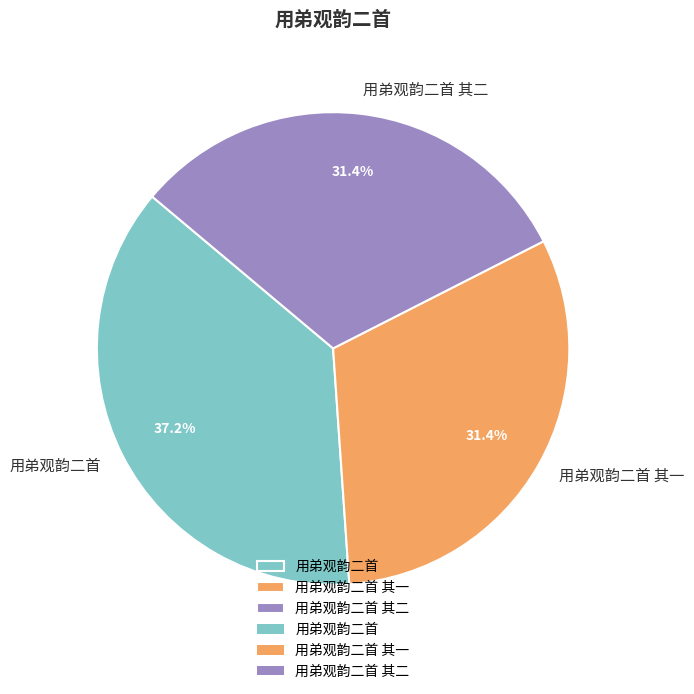

What is the largest slice in the pie chart?

用弟观韵二首